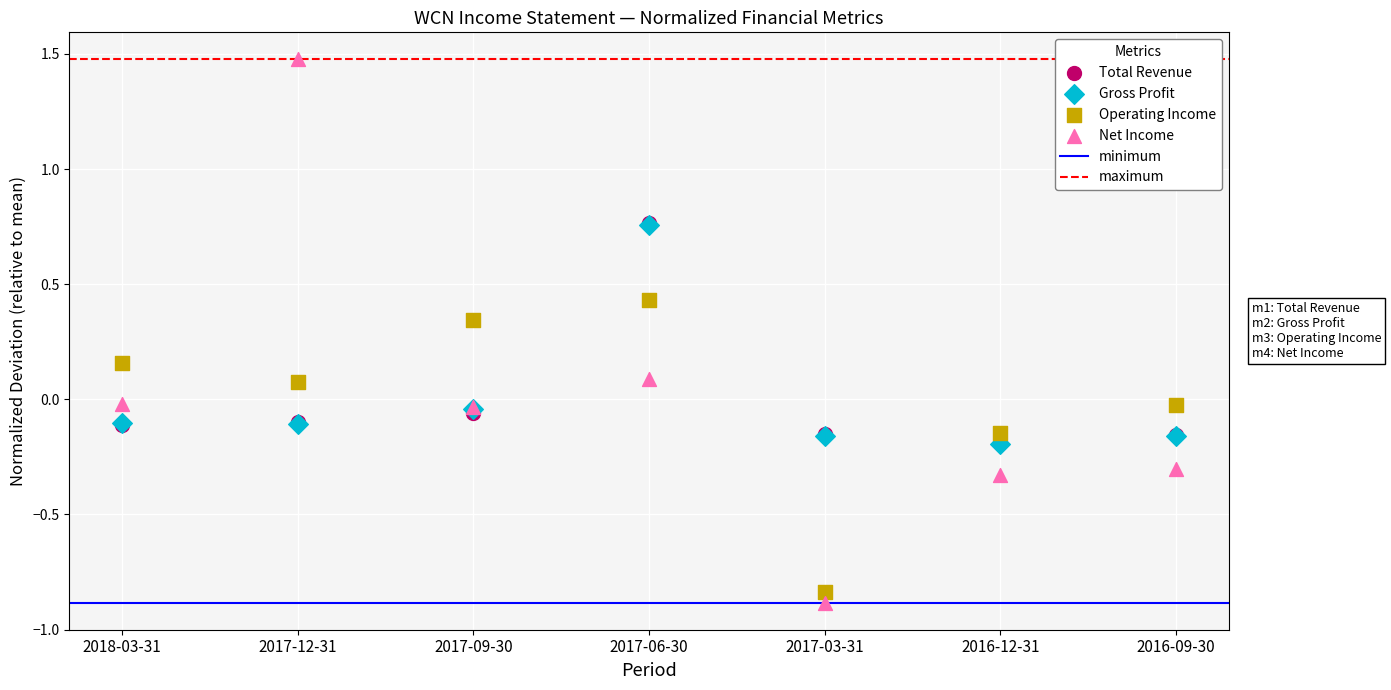

Which series contains the lowest Y value?

Net Income